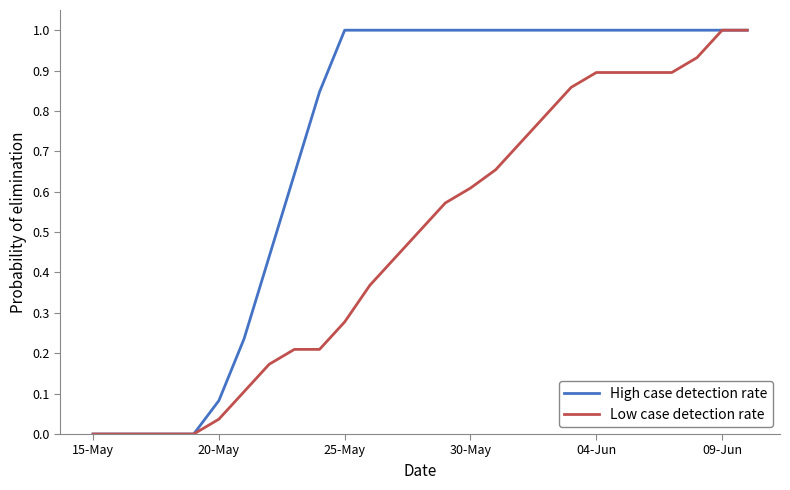

Which series has the largest total across all categories?

High case detection rate